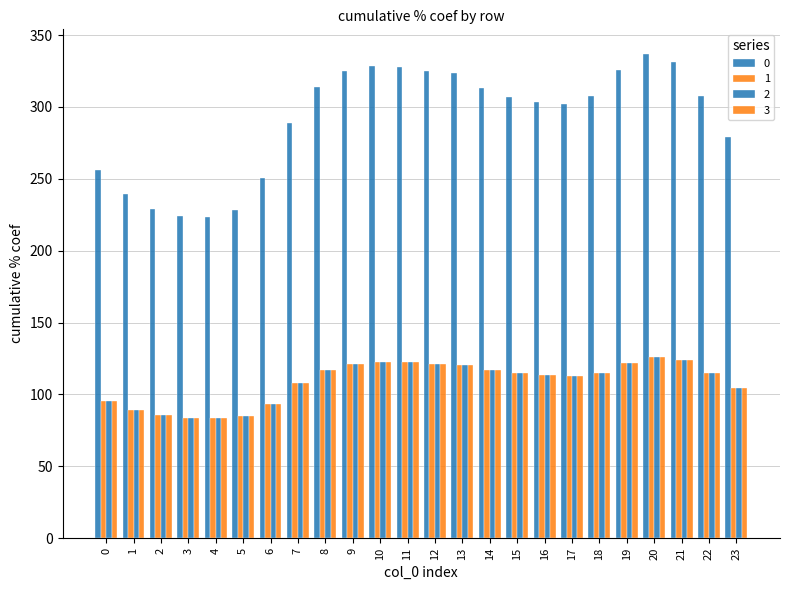

Rank the series at 0 from highest to lowest value.

0, 1, 2, 3